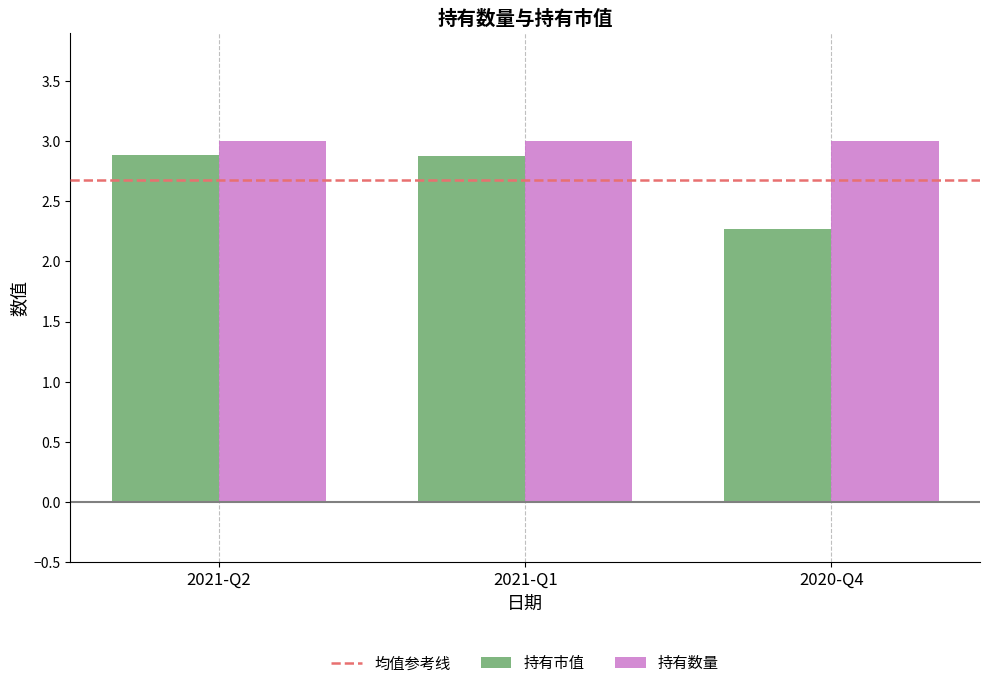

What is the sum of all 持有数量 values?

9.0